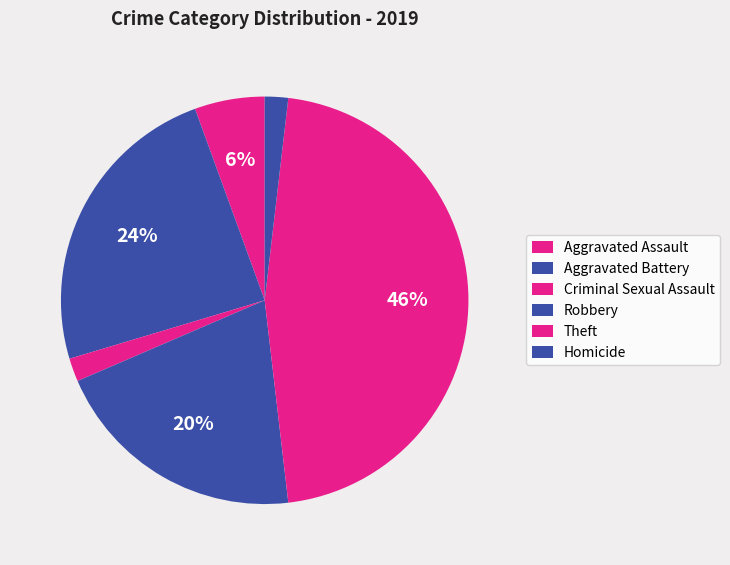

Does Criminal Sexual Assault represent more than half of the total?

No